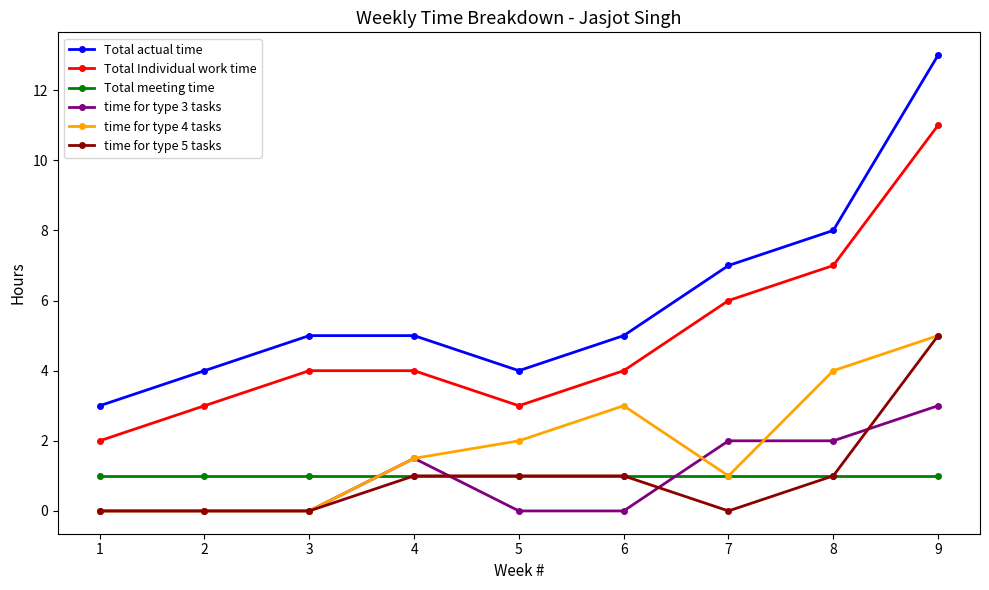

True or false: time for type 3 tasks and Total Individual work time intersect in this chart.

False